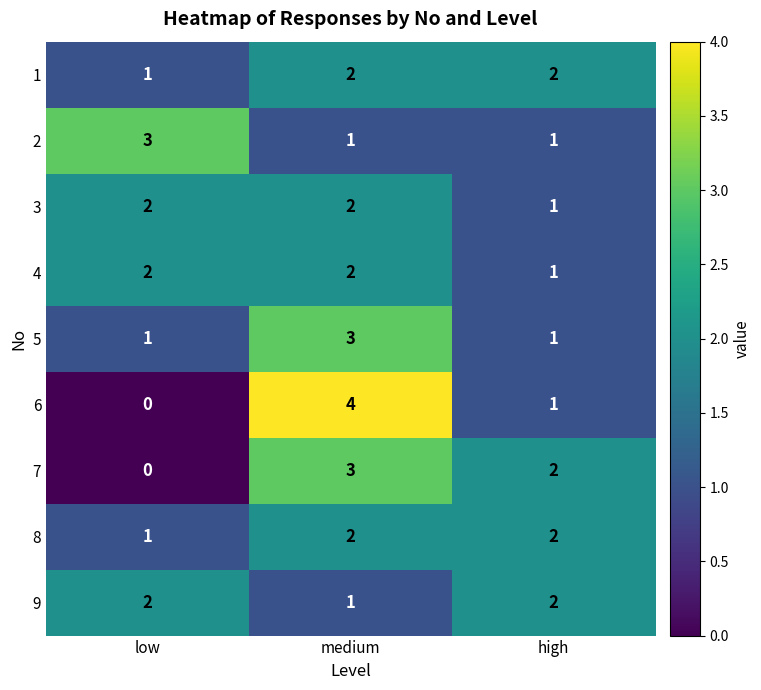

Where does the 6 series first go above 1?

medium